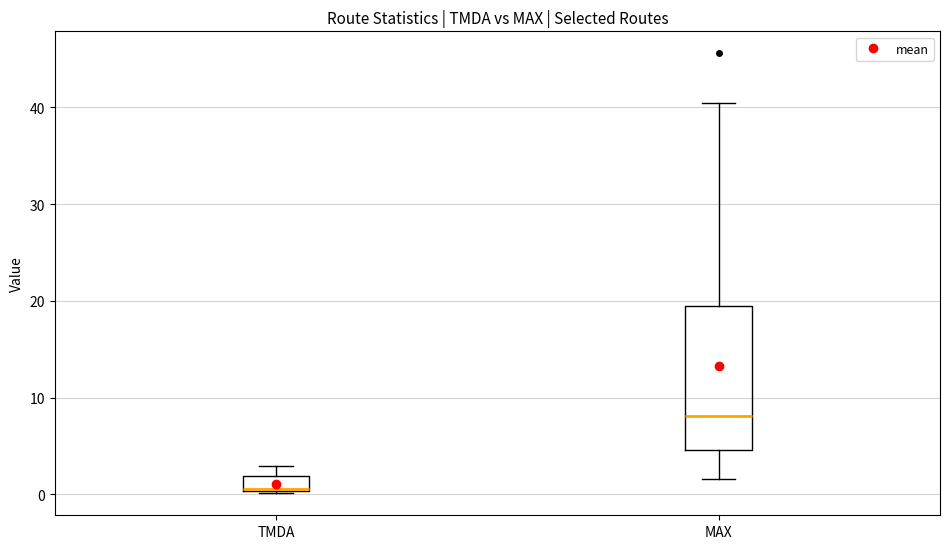

Which box's median line is the highest?

MAX